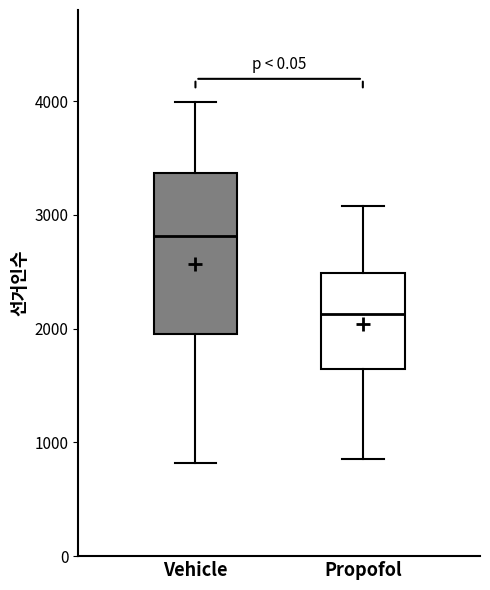

Where does the lower whisker of the box for Vehicle end on the y-axis? The values are not printed on the chart, so give them approximately, as read against the axis.

800